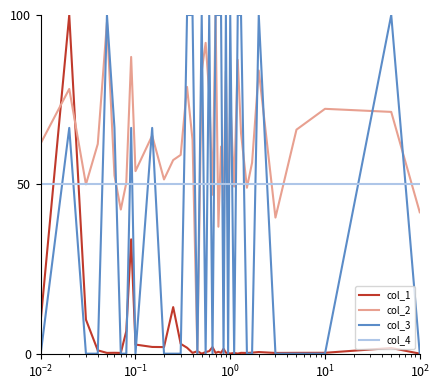

What is the maximum value for col_4?

50.0